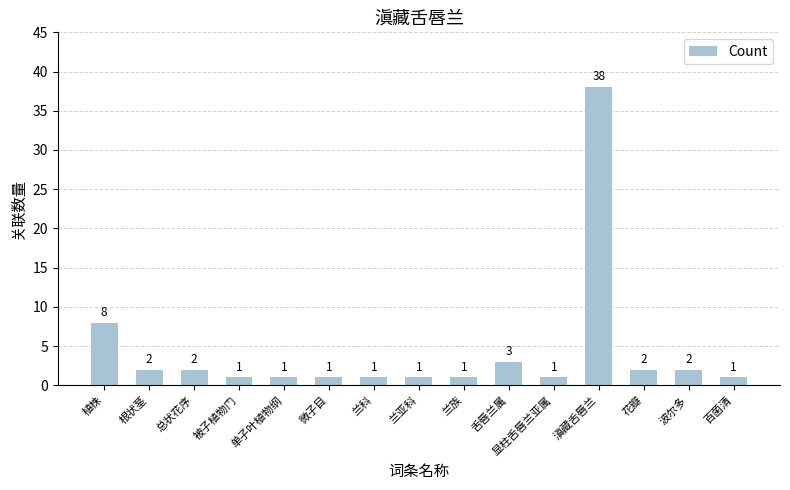

What is the sum of the values at 百菌清 and 总状花序?

3